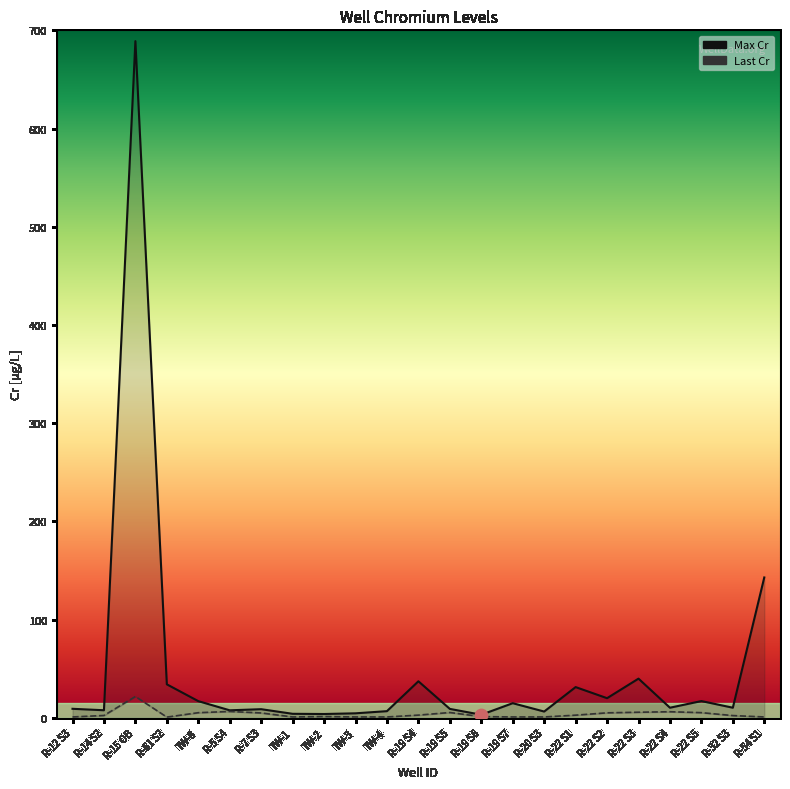

Is the value of Max Cr at R-22 S5 greater than the value of Last Cr at R-19 S7?

Yes